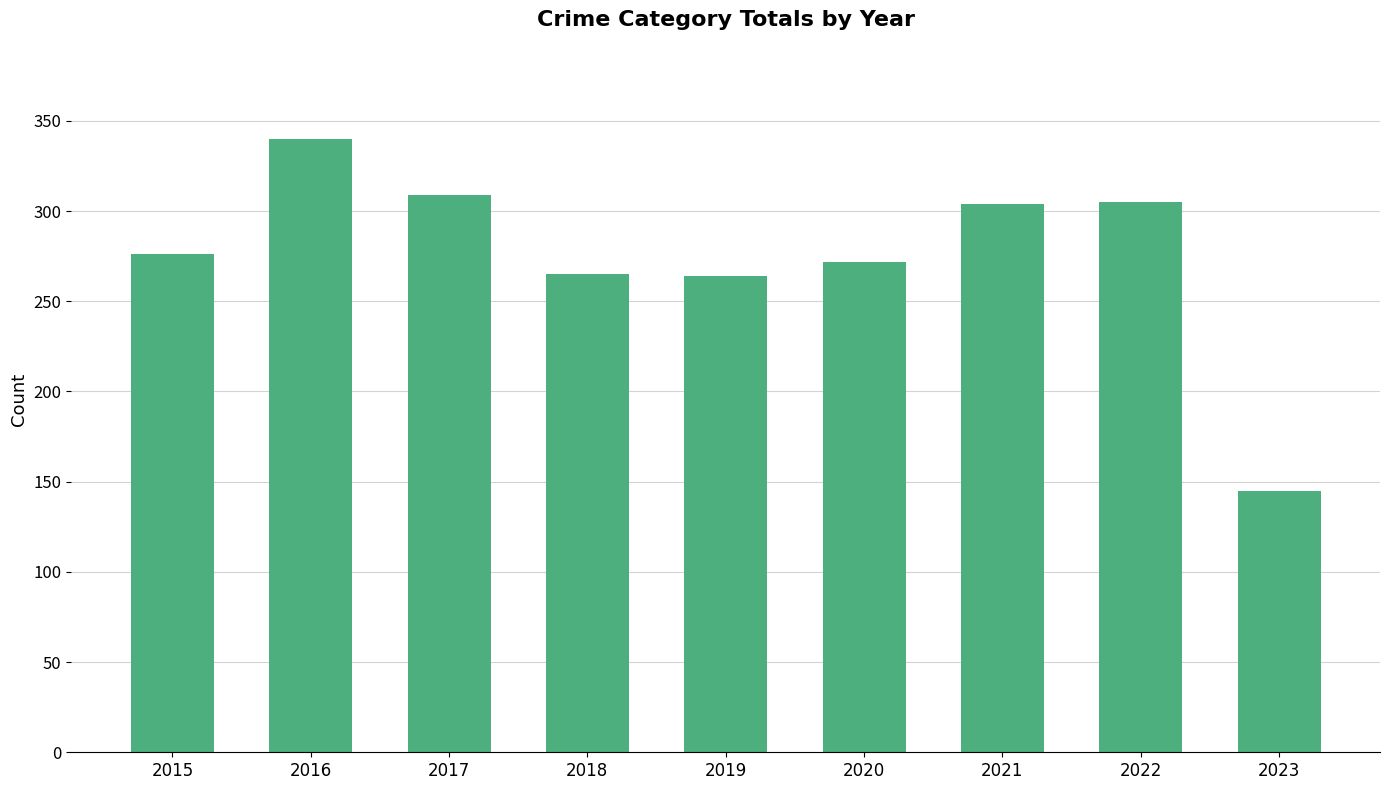

The value at 2018 is 265. True or false?

True